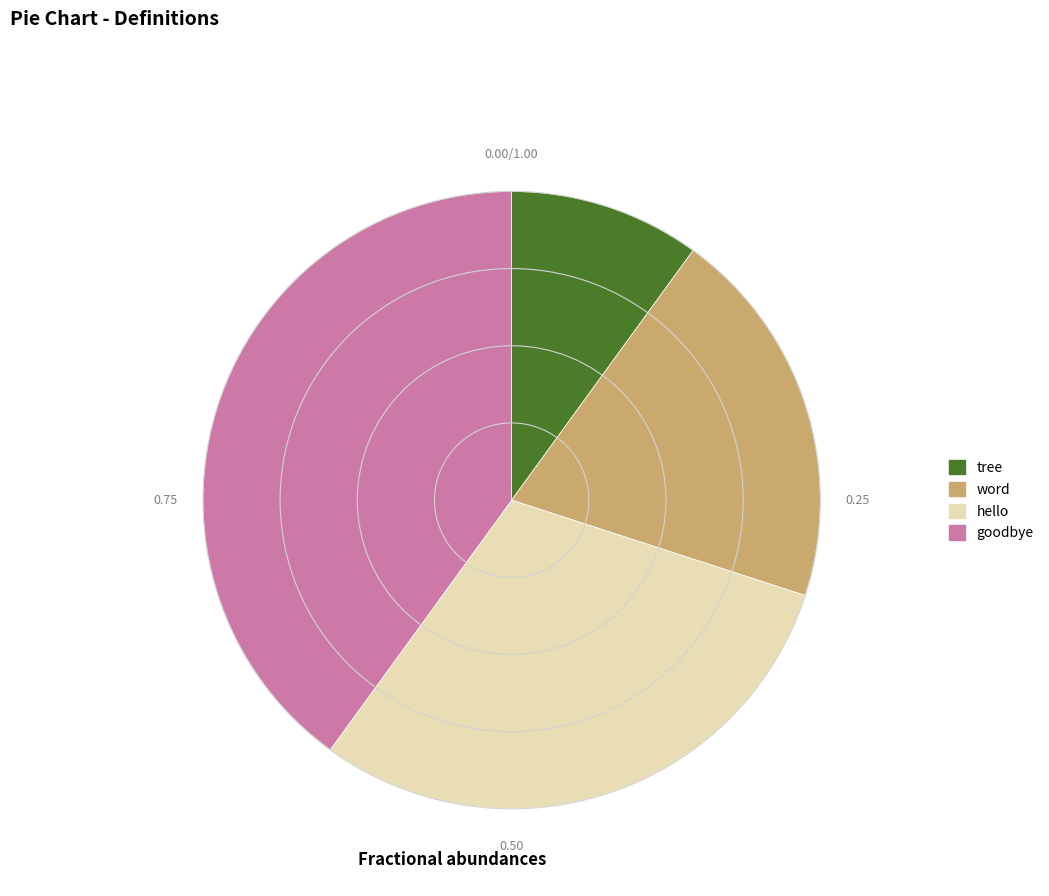

Does hello represent more than half of the total?

No